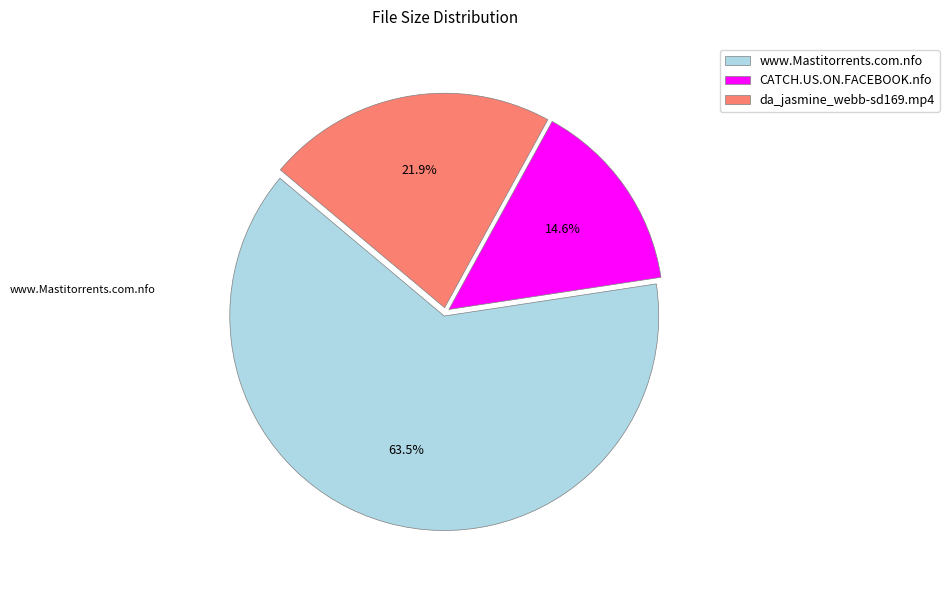

To the nearest percent, what percentage of the pie is da_jasmine_webb-sd169.mp4?

22%